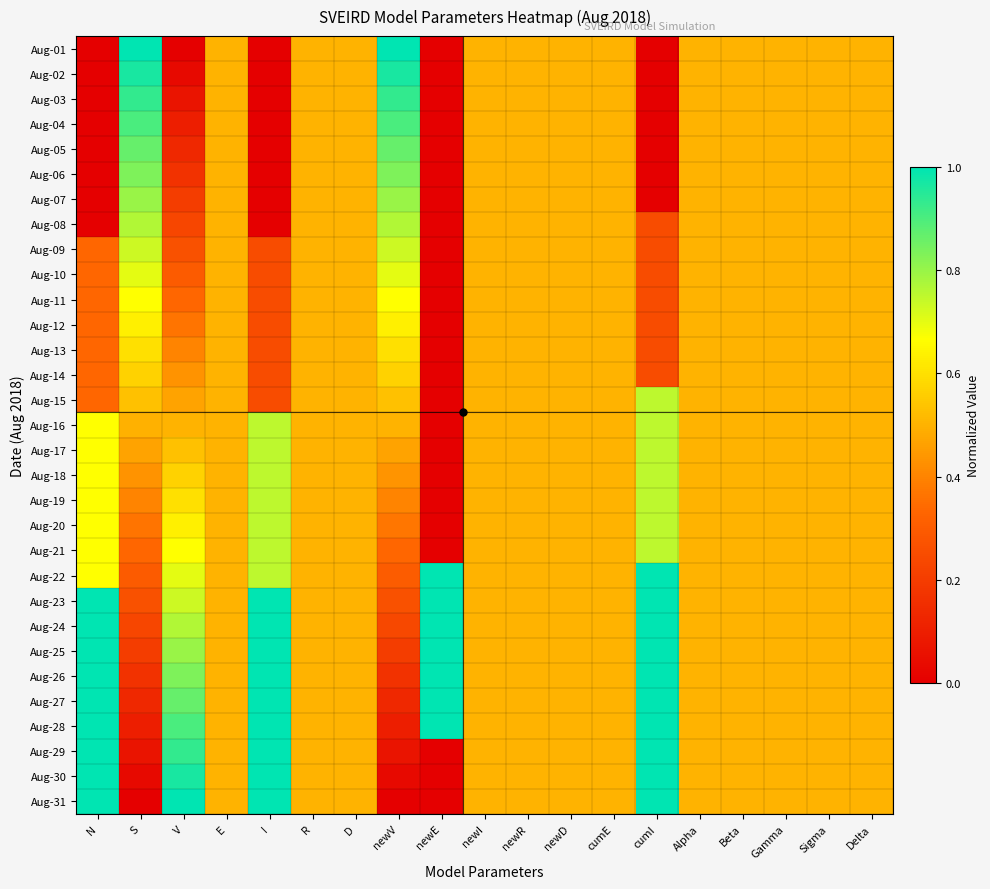

How many distinct data groups are displayed?

31